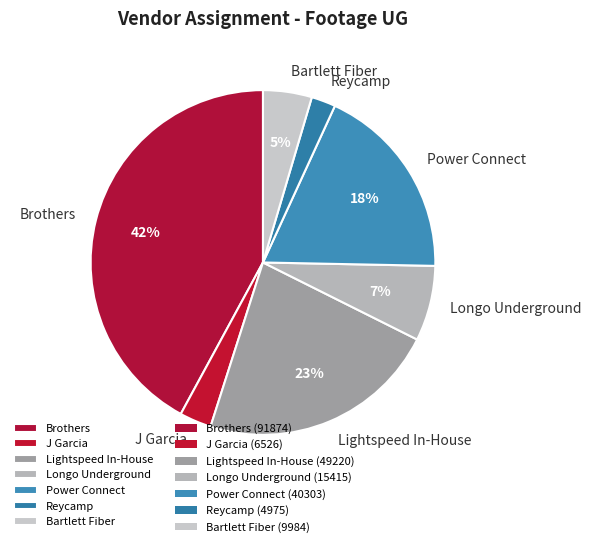

Is the sum of Lightspeed In-House and Power Connect greater than half?

No